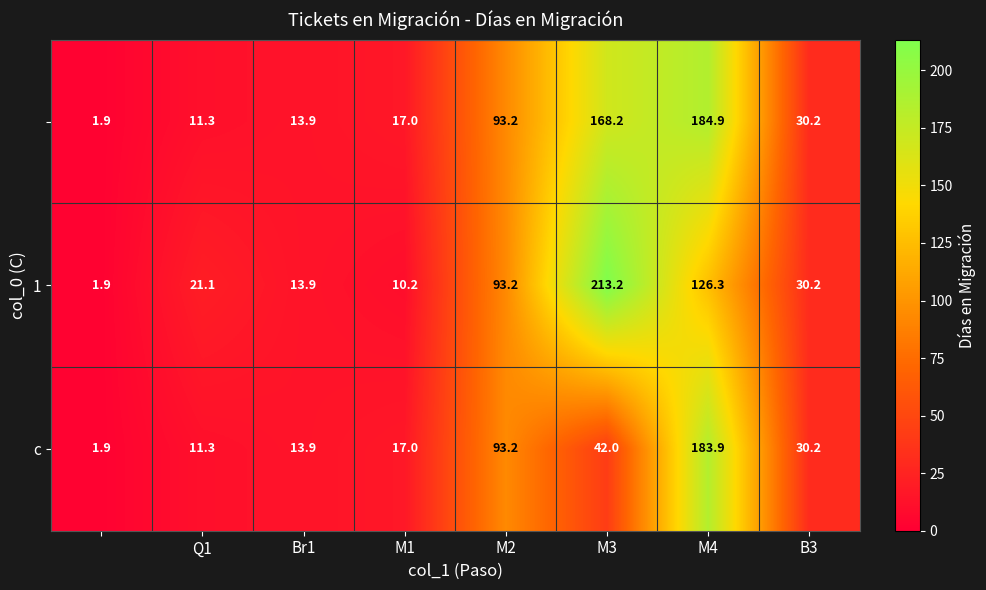

What is the minimum value shown in the chart?

1.9